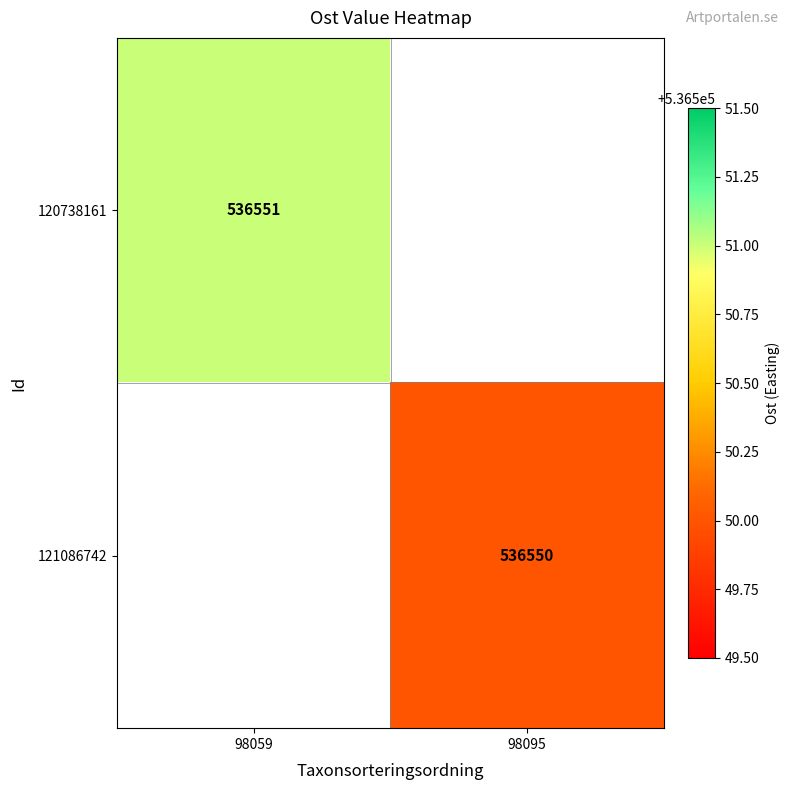

The value of 120738161 at 98059 is 308190. True or false?

False